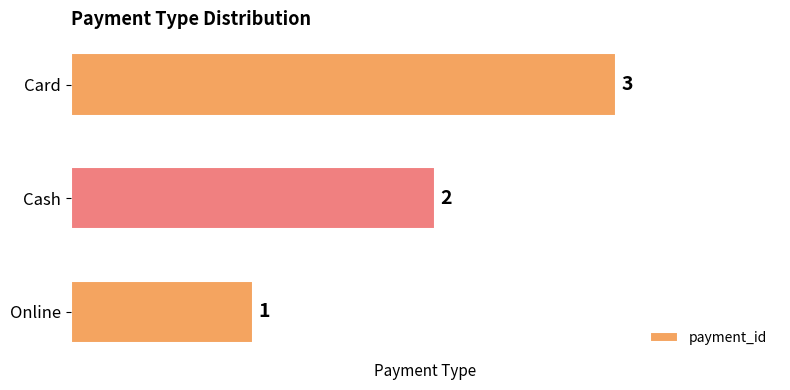

What is the change in value from Cash to Card?

+1